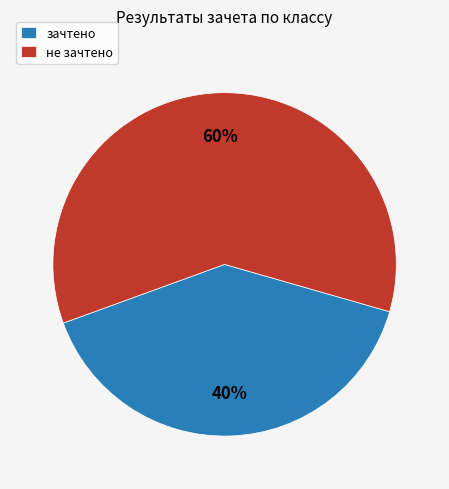

Which has a higher value, зачтено or не зачтено?

не зачтено